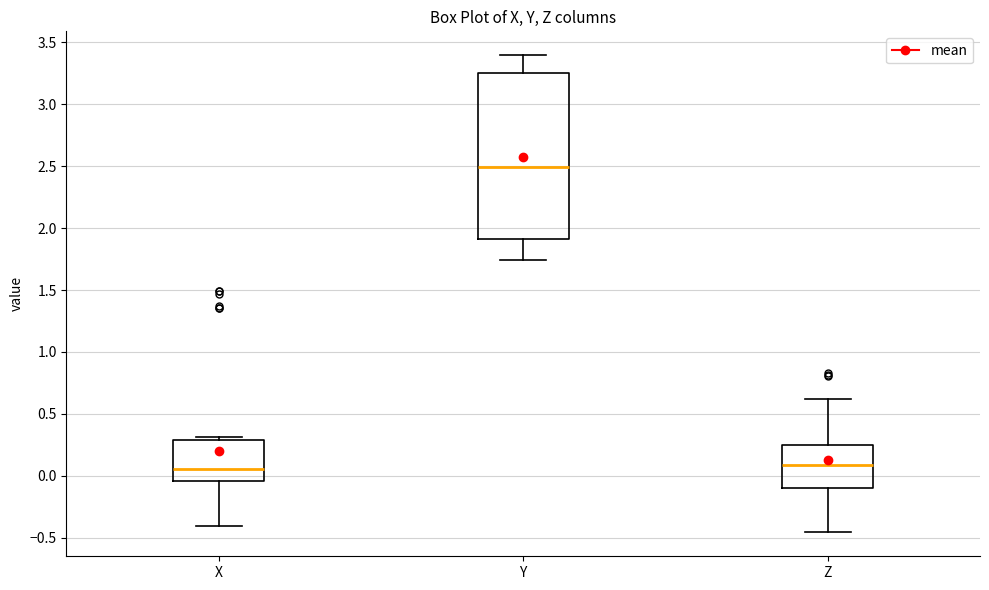

Reading left to right, transcribe this box plot: for each box, give where its median line is, the range the box spans, and where its two whiskers end, as read against the y-axis. The values are not printed on the chart, so give them approximately, as read against the axis.

X: median 0.05, box -0.05 to 0.30, whiskers -0.40 to 0.30 (just above the box's upper edge)
Y: median 2.50, box 1.90 to 3.25, whiskers 1.75 to 3.40
Z: median 0.10, box -0.10 to 0.25, whiskers -0.45 to 0.60